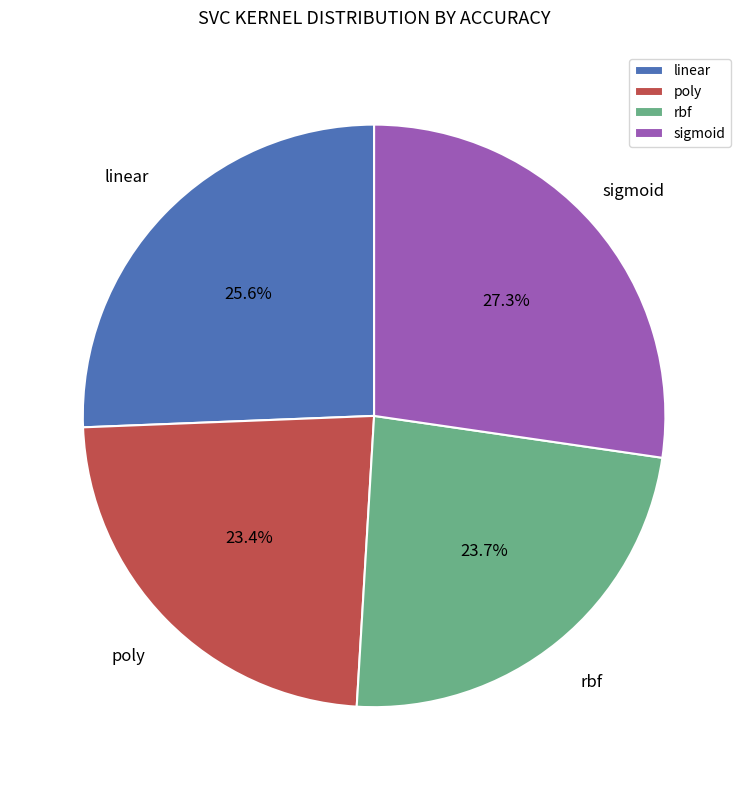

Is there a majority slice in this chart?

No